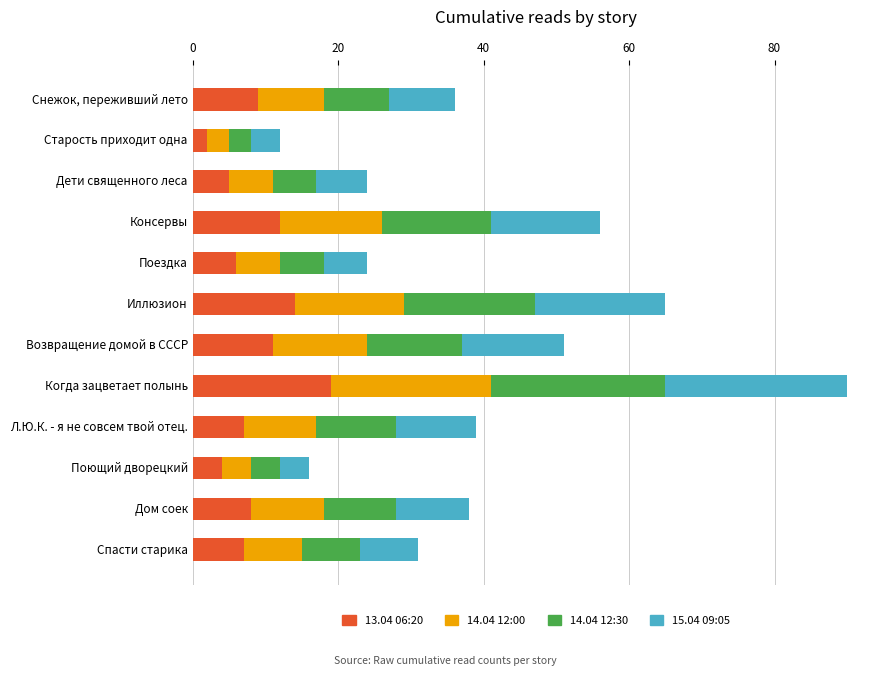

Which category has the highest value in the 13.04 06:20 series?

Когда зацветает полынь